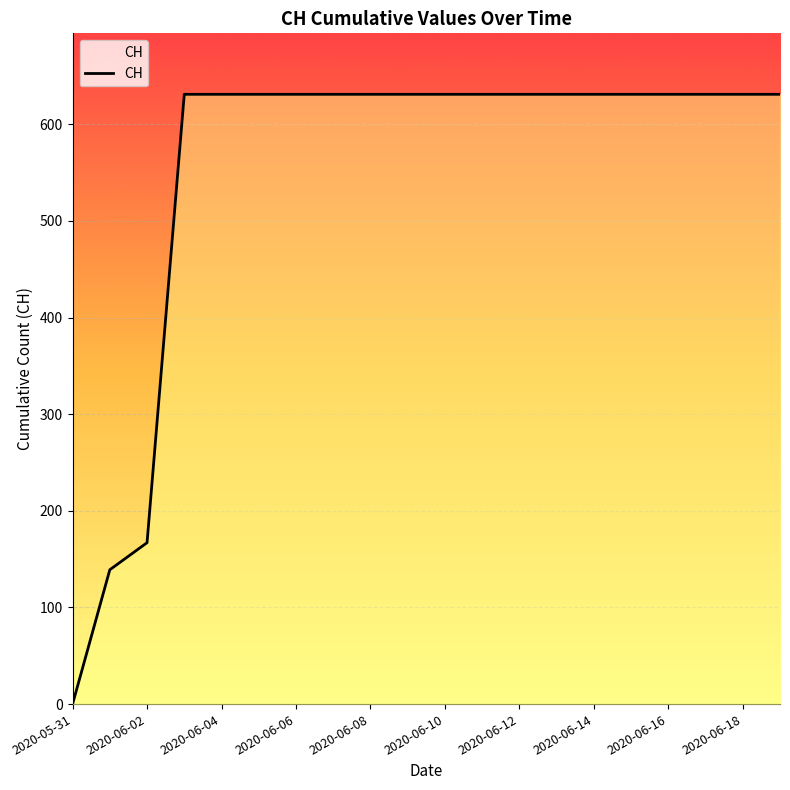

What is the maximum value shown in the chart?

631